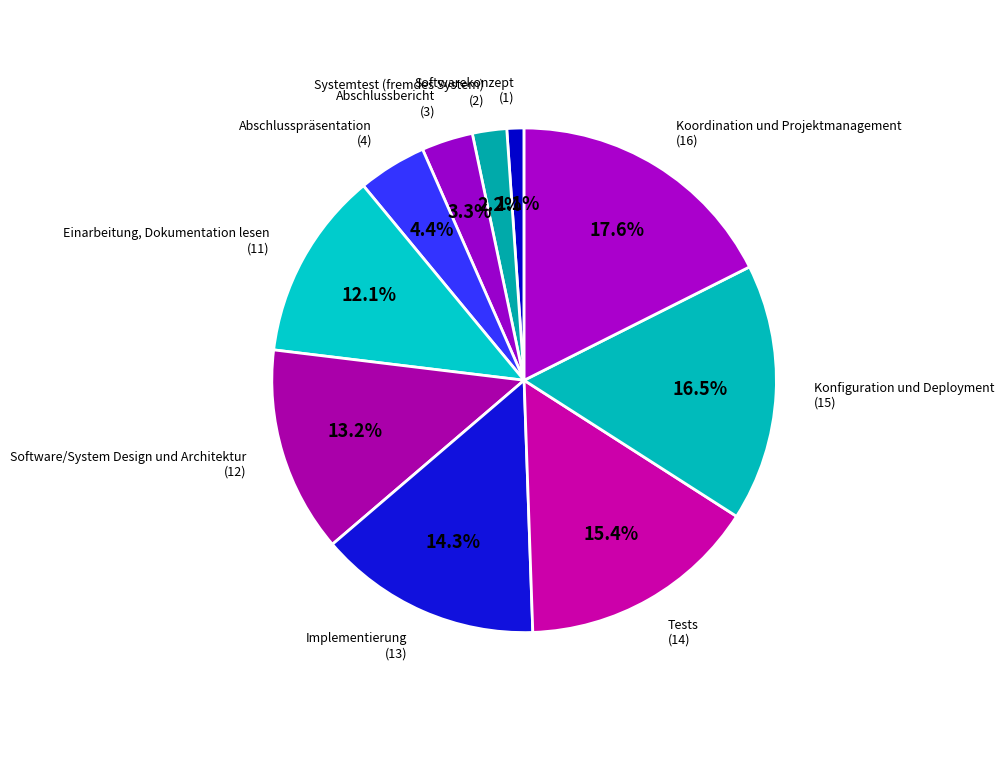

To the nearest percent, what is the difference between the largest and smallest slice percentages?

16%